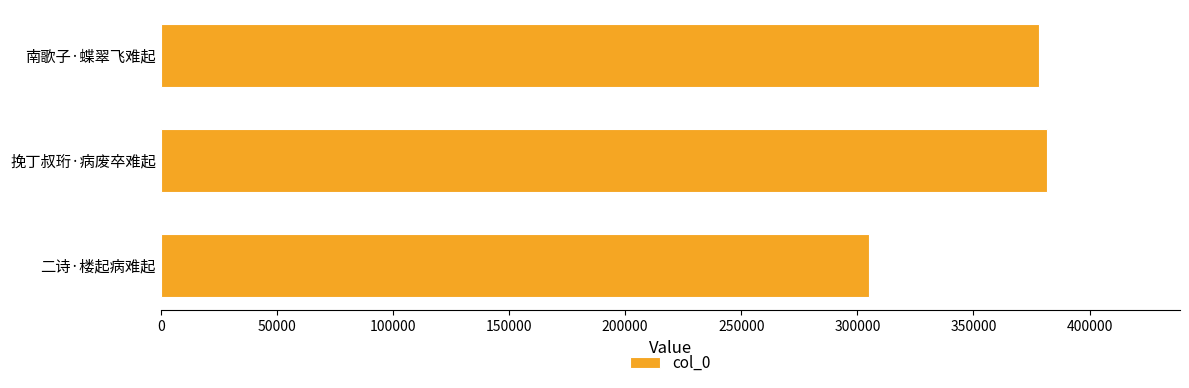

What is the minimum value shown in the chart?

305200